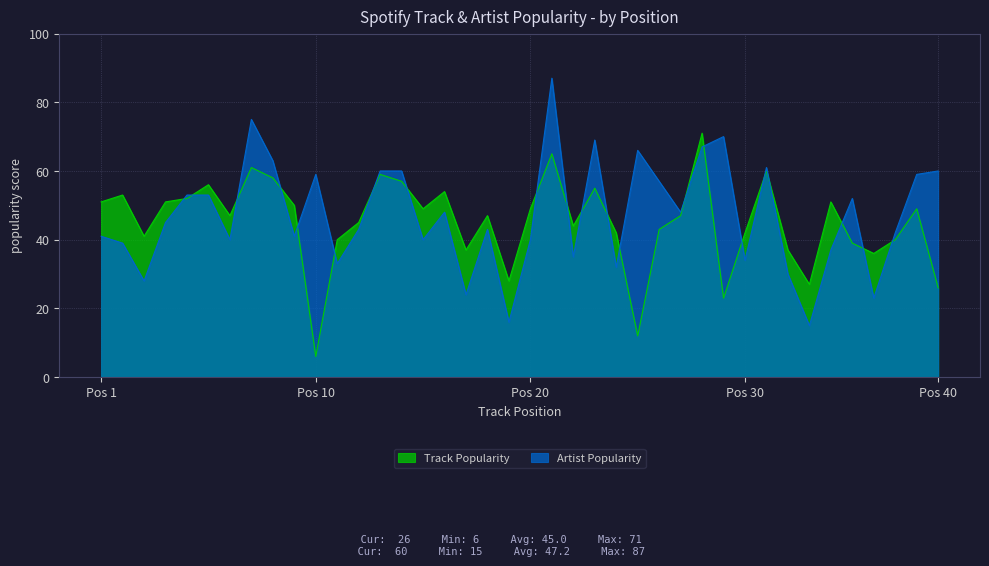

Where is the first local maximum for Track Popularity?

2